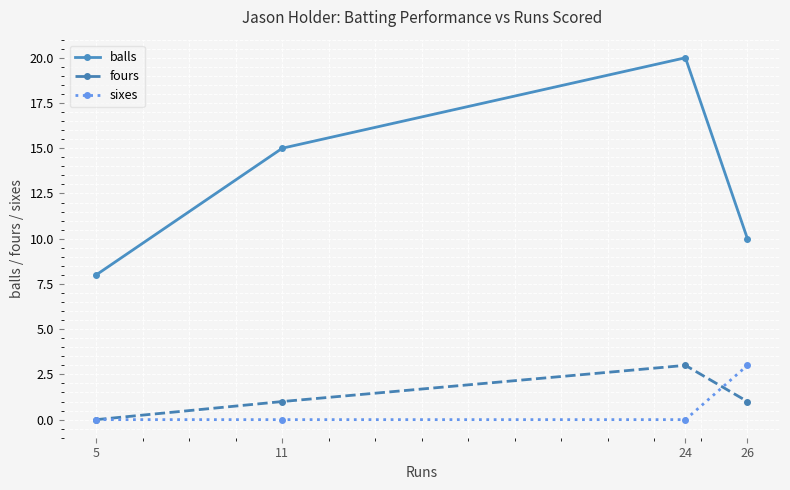

At which label is balls closest to 14?

11